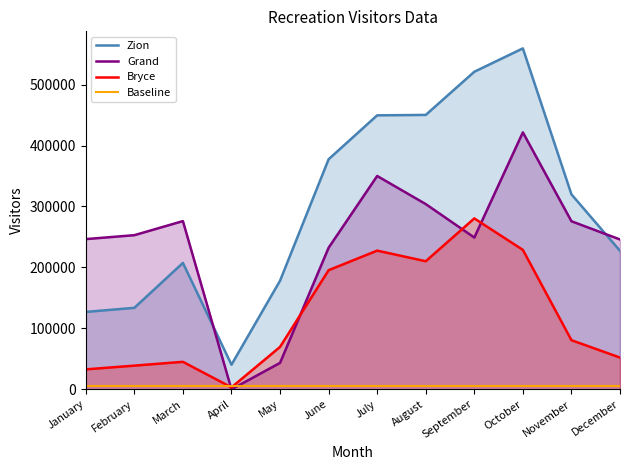

What is the approximate value of Grand at September?

249010